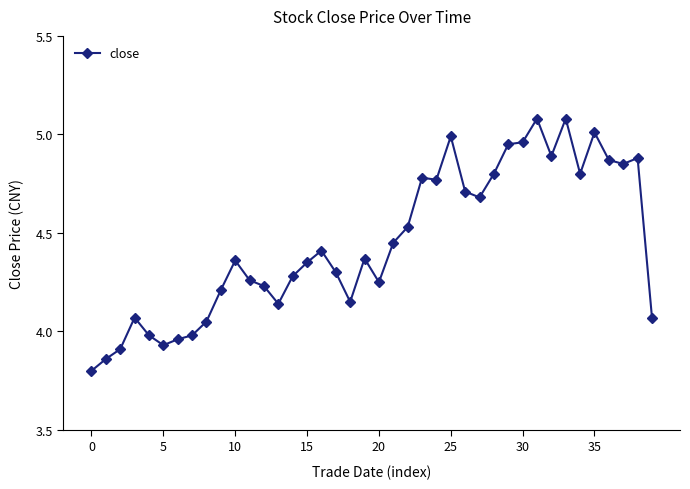

True or false: there are more than 2 points higher than both neighbors.

True